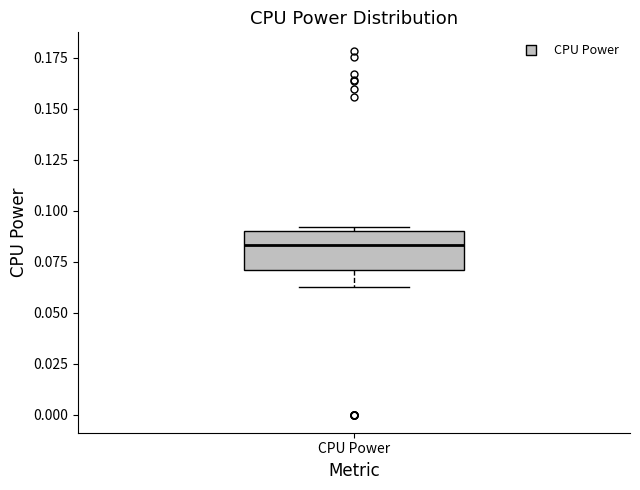

Transcribe this box plot: give where the median line is, the range the box spans, and where the two whiskers end, as read against the y-axis. The values are not printed on the chart, so give them approximately, as read against the axis.

median 0.085, box 0.070 to 0.090, whiskers 0.060 to 0.090 (just above the box's upper edge)